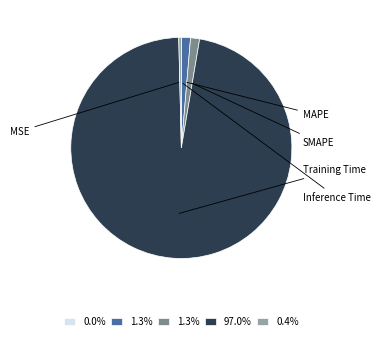

To the nearest percent, what is the difference between the largest and smallest slice percentages?

97%